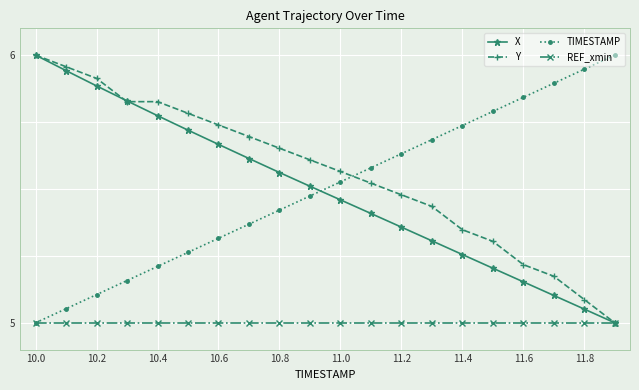

True or false: TIMESTAMP has more than 1 points higher than both neighbors.

False